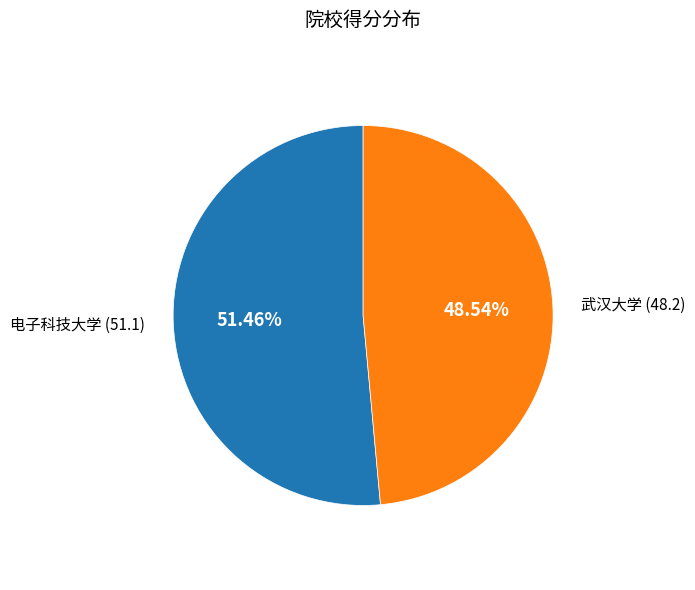

Is there a majority slice in this chart?

Yes